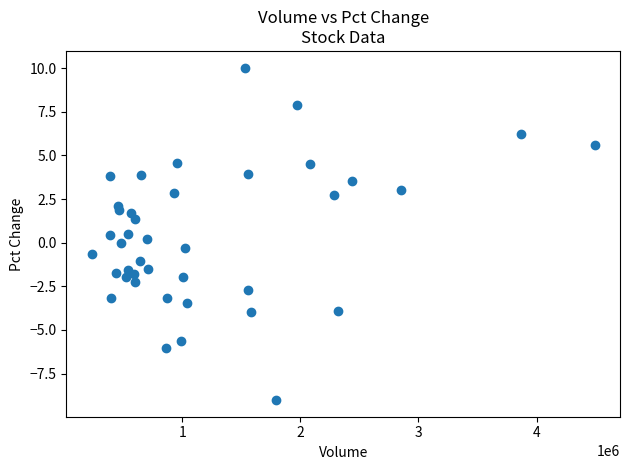

What is the range of X values (max minus min)?

4262094.0